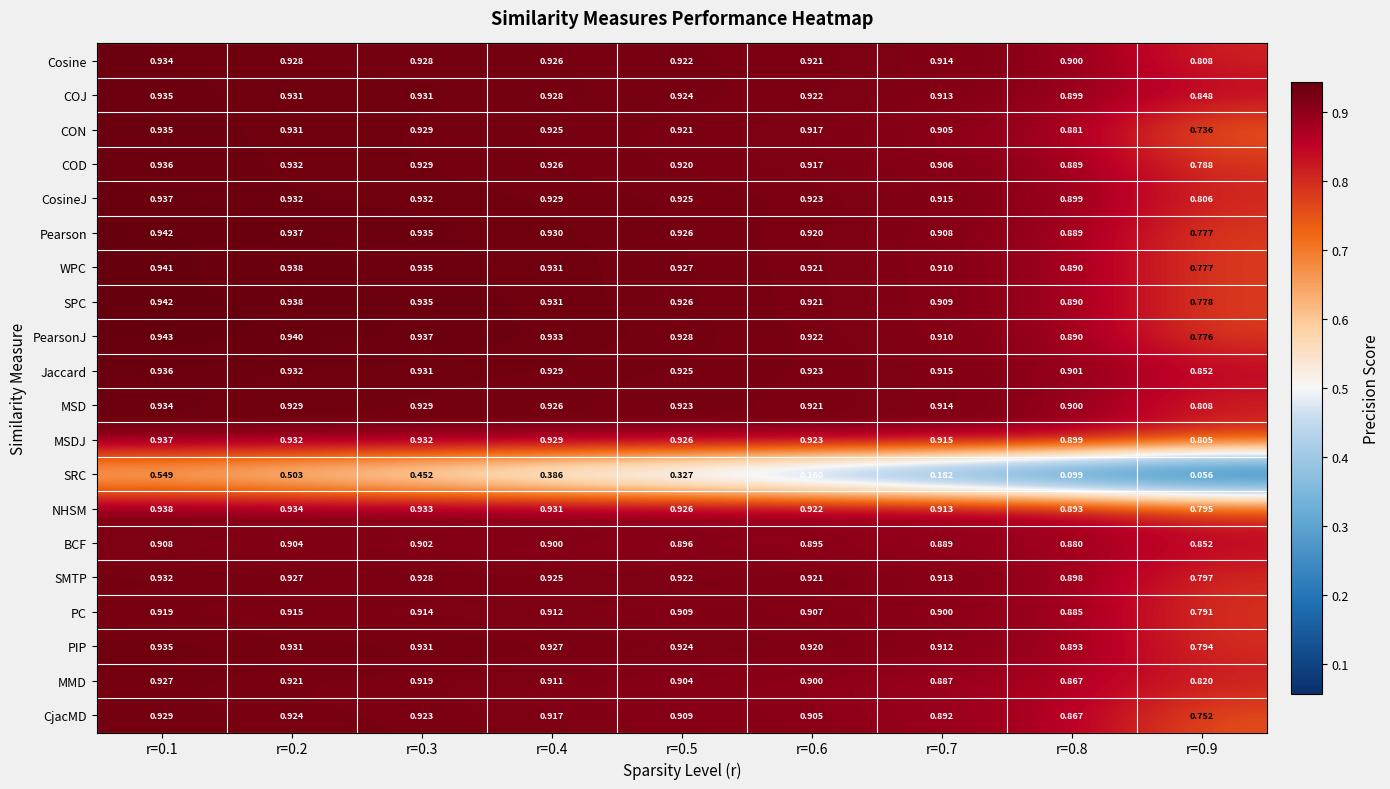

Is the value of Jaccard at r=0.8 greater than the value of CjacMD at r=0.7?

Yes